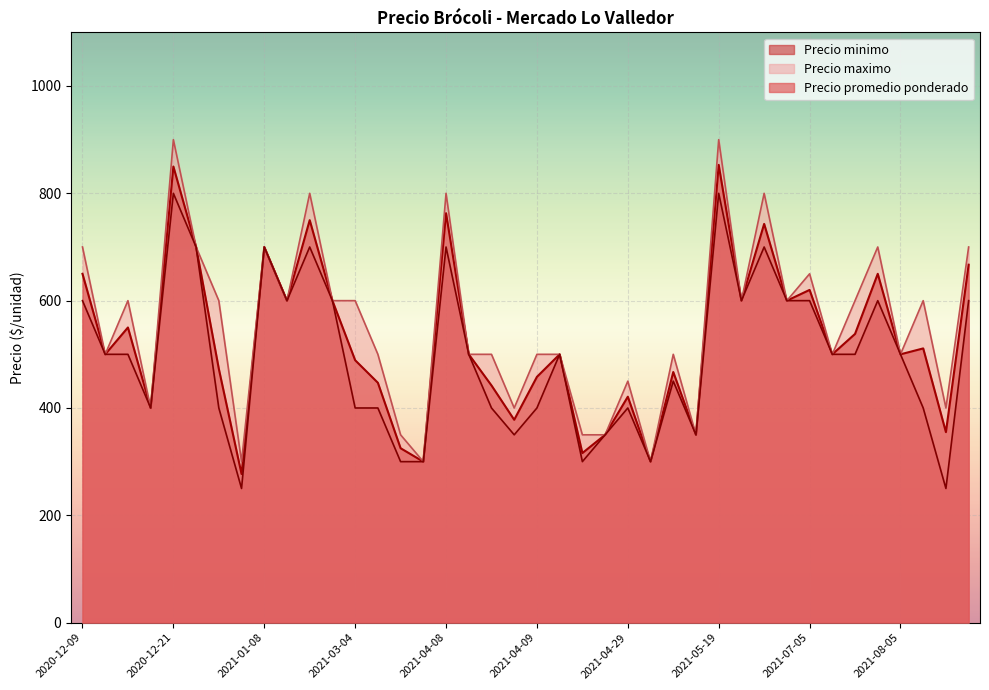

The Precio maximo series shows 600 at 2021-08-20. True or false?

True